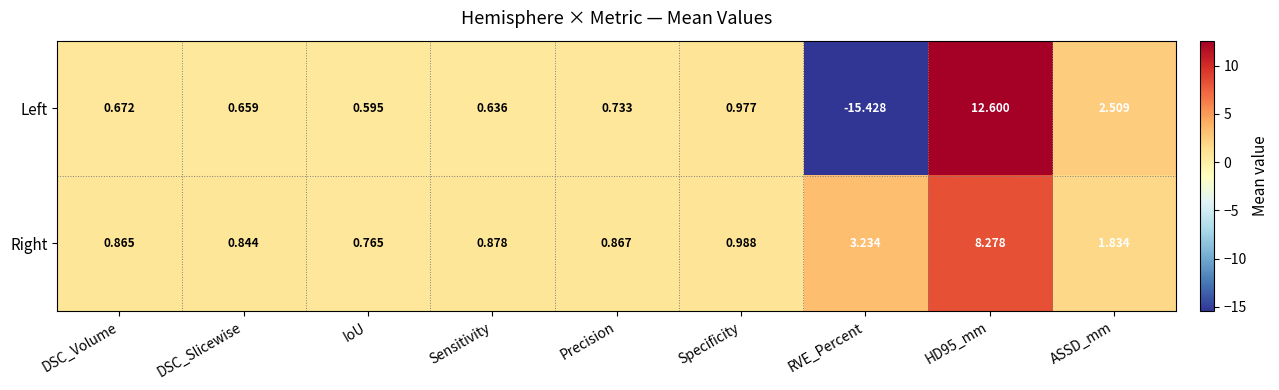

Which label corresponds to the largest value in the chart?

HD95_mm